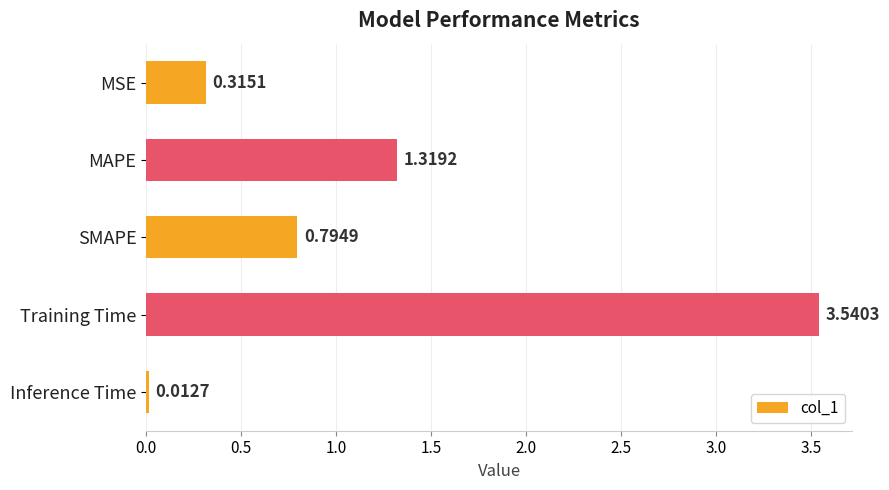

At which category does the chart reach its minimum across all series?

Inference Time